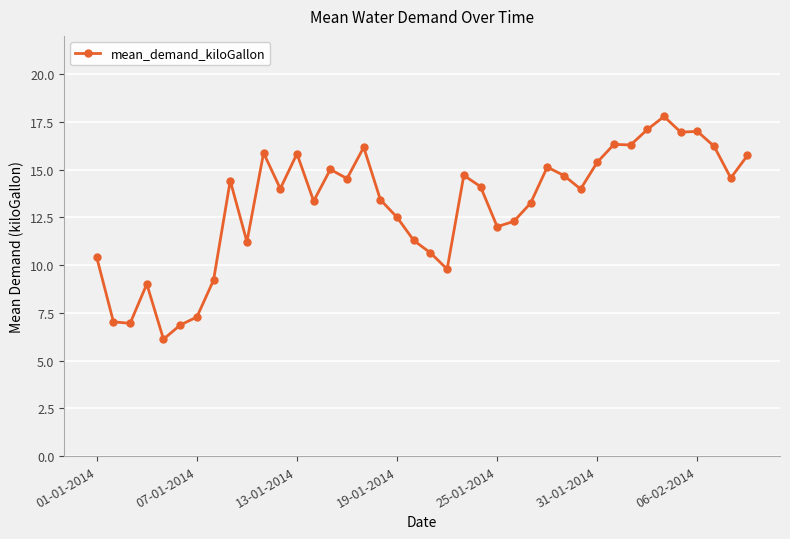

What is the difference between the maximum and second lowest values?

10.9